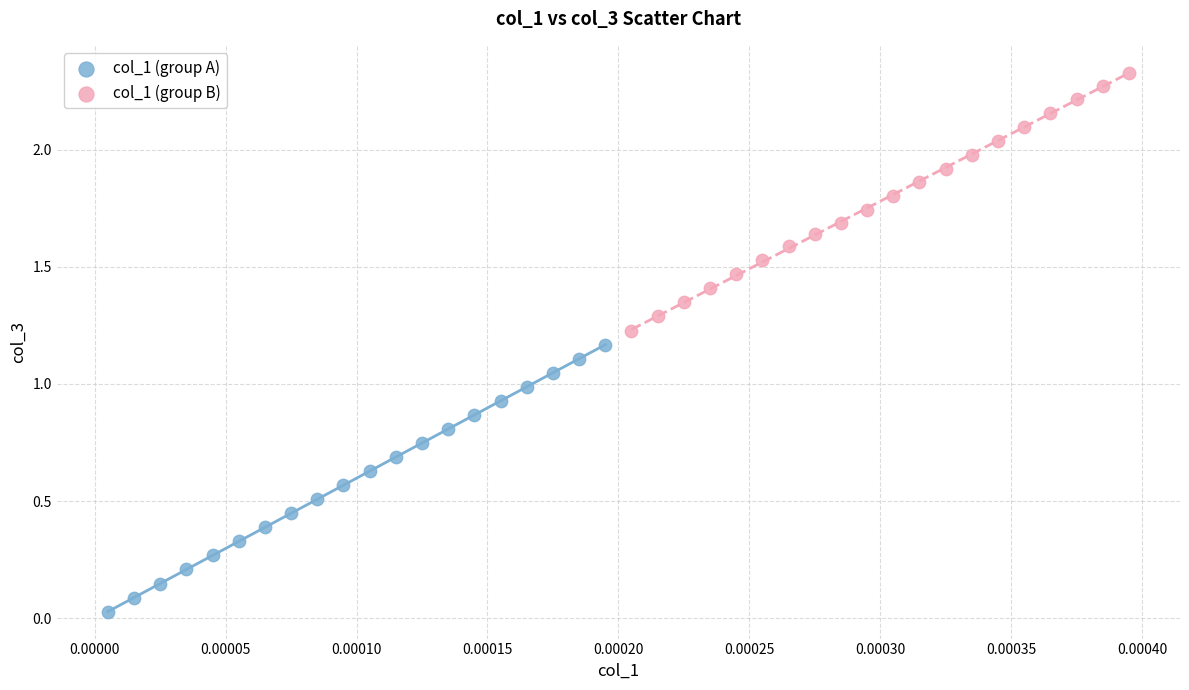

Which series reaches the minimum Y coordinate?

col_1 (group A)